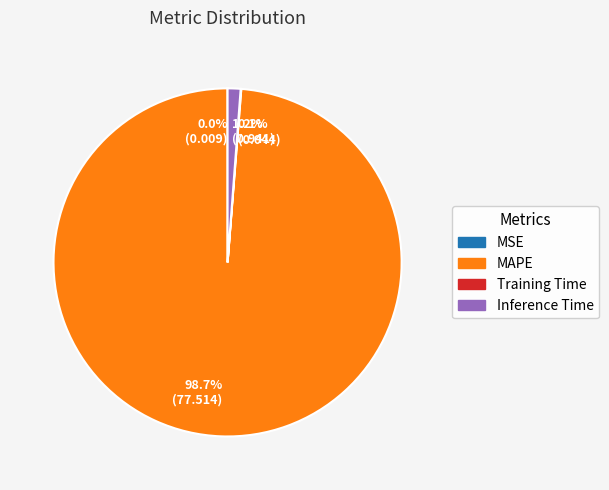

Does any single category account for the majority?

Yes